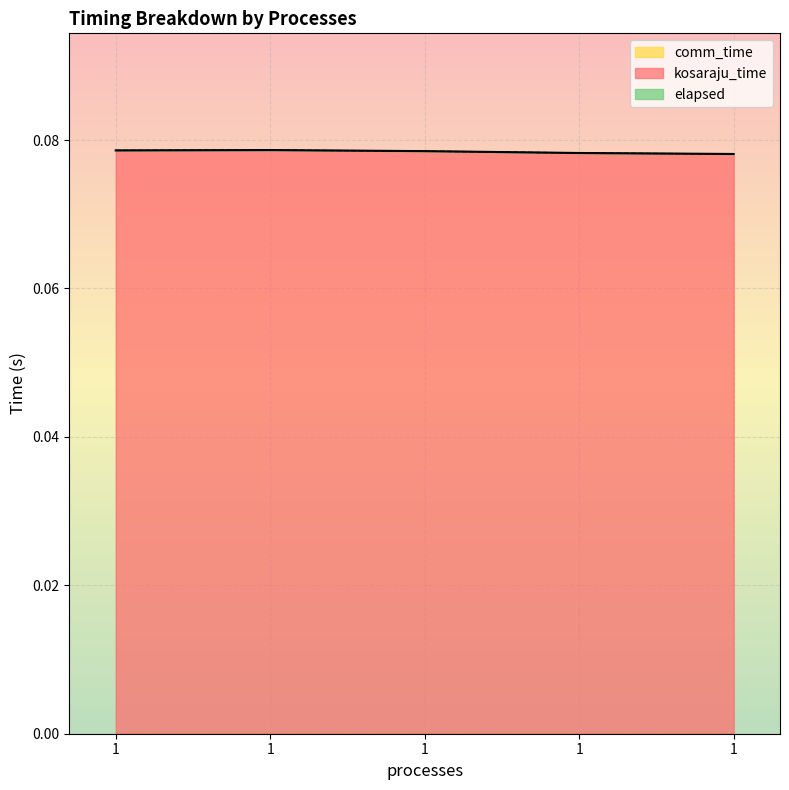

At which category is the sum across all series the highest?

1